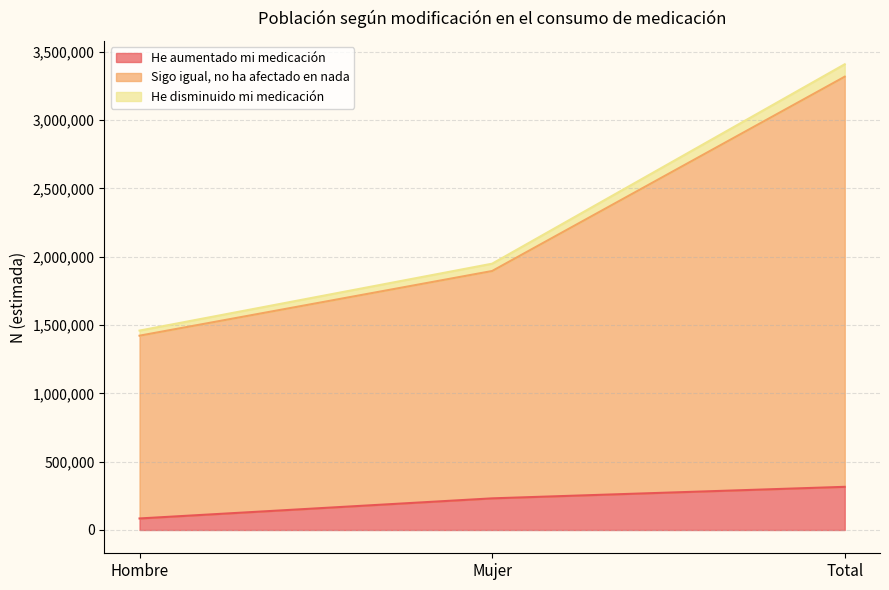

What position from the right is Total?

1